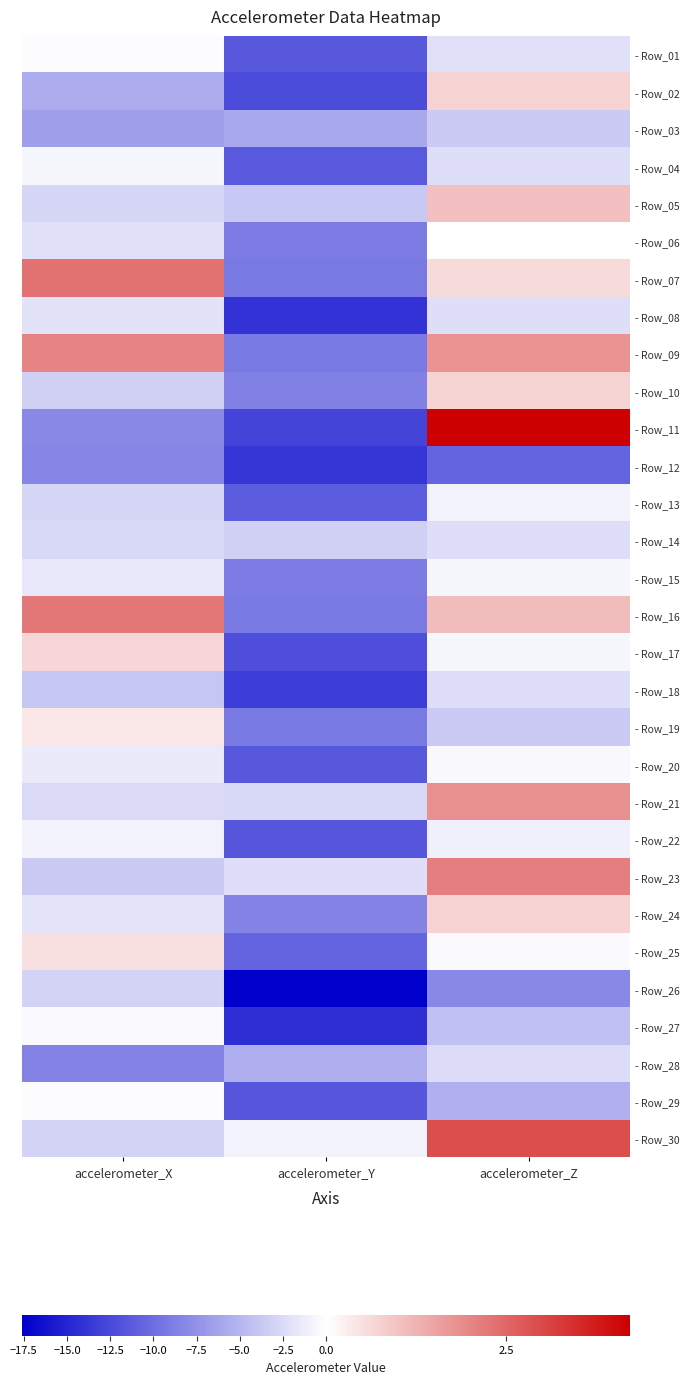

Which label corresponds to the largest value in the chart?

accelerometer_Z